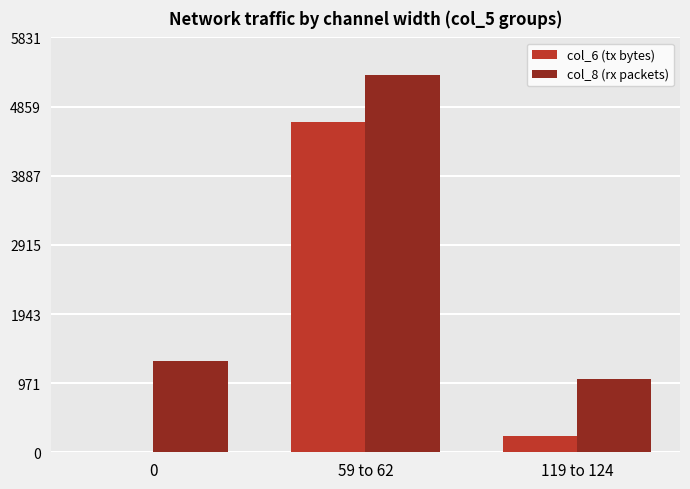

Are the bars horizontal?

No